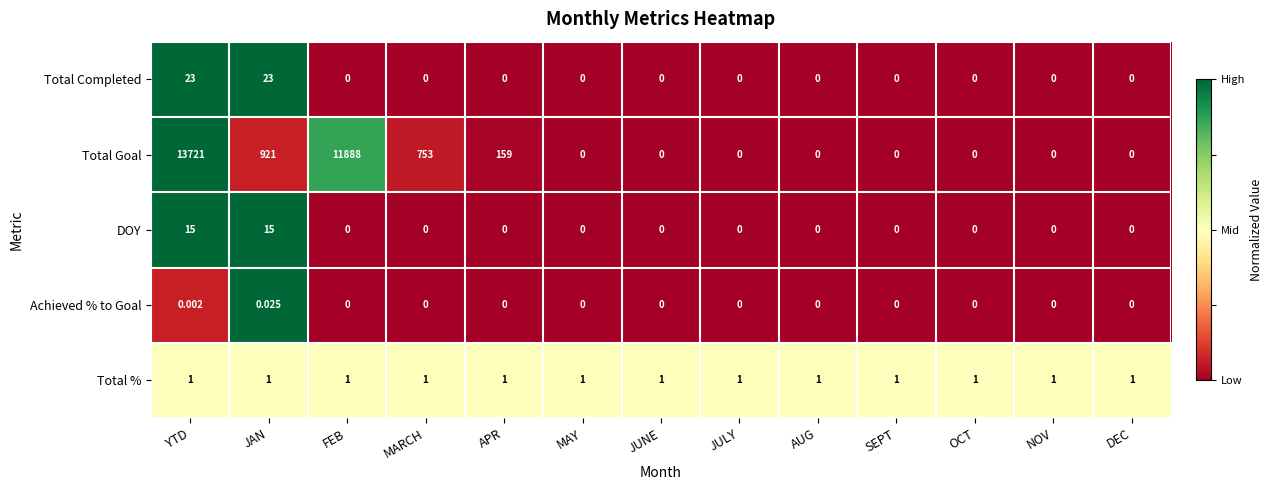

Where is Total Goal nearest to the value 6860?

FEB